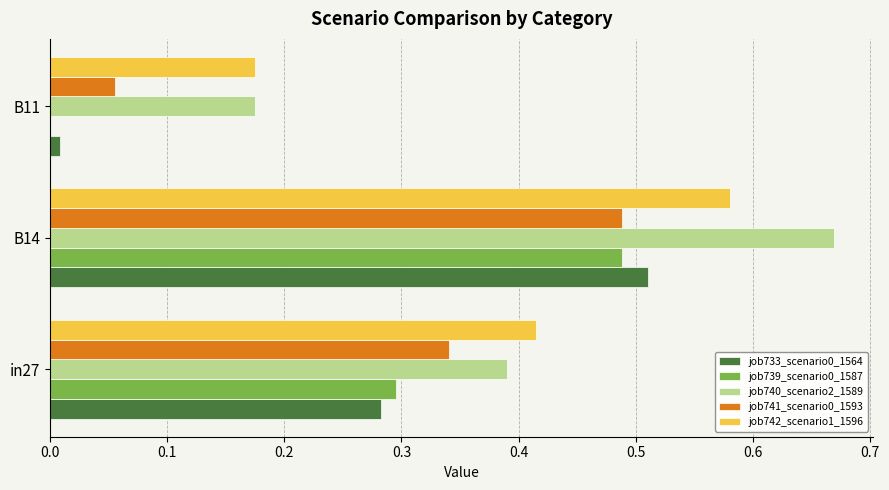

Is the value of job741_scenario0_1593 at in27 greater than the value of job742_scenario1_1596 at in27?

No